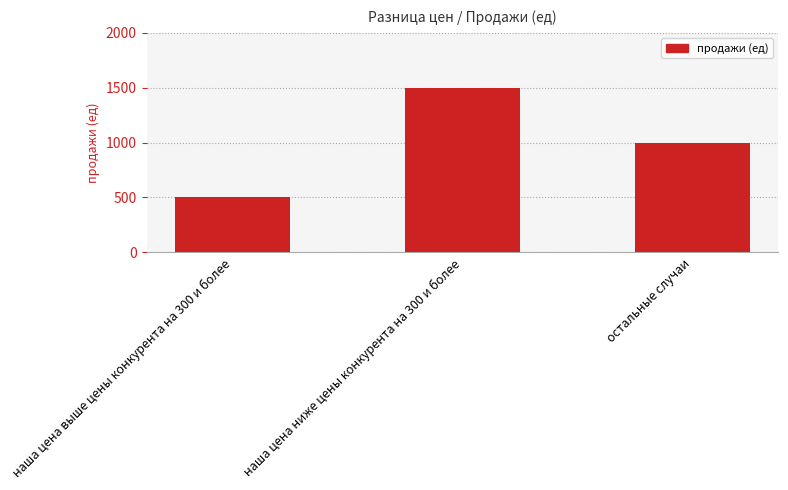

True or false: the data shows 1000 at остальные случаи.

True